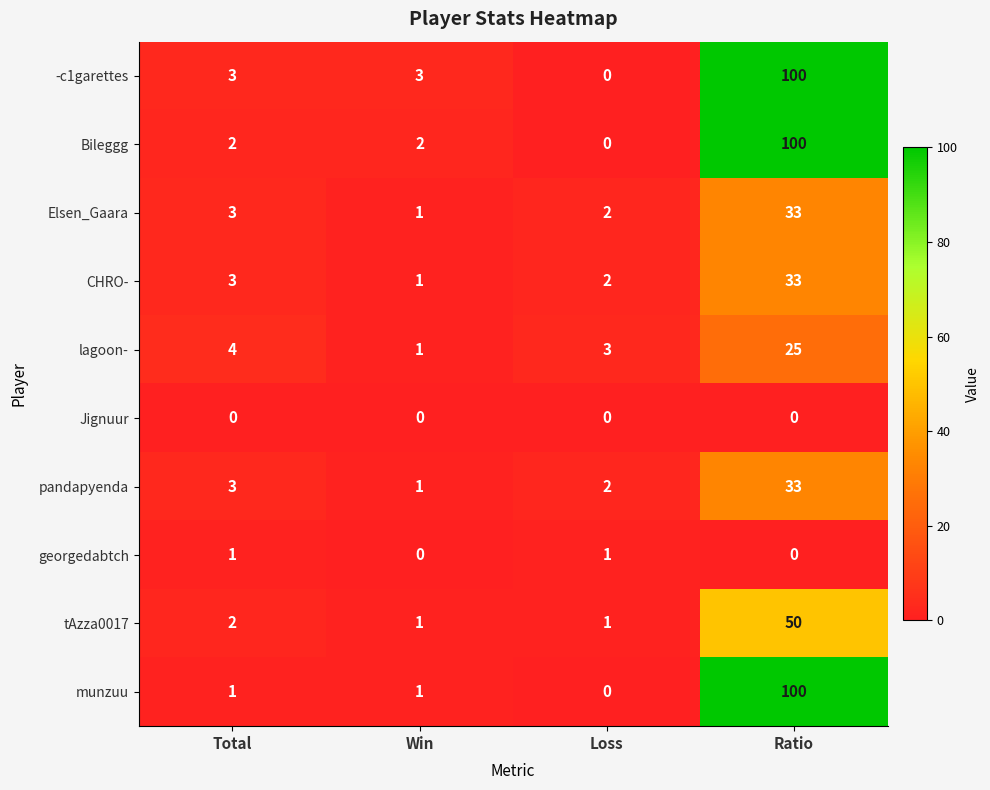

What is the difference between the highest and lowest values at Total?

4